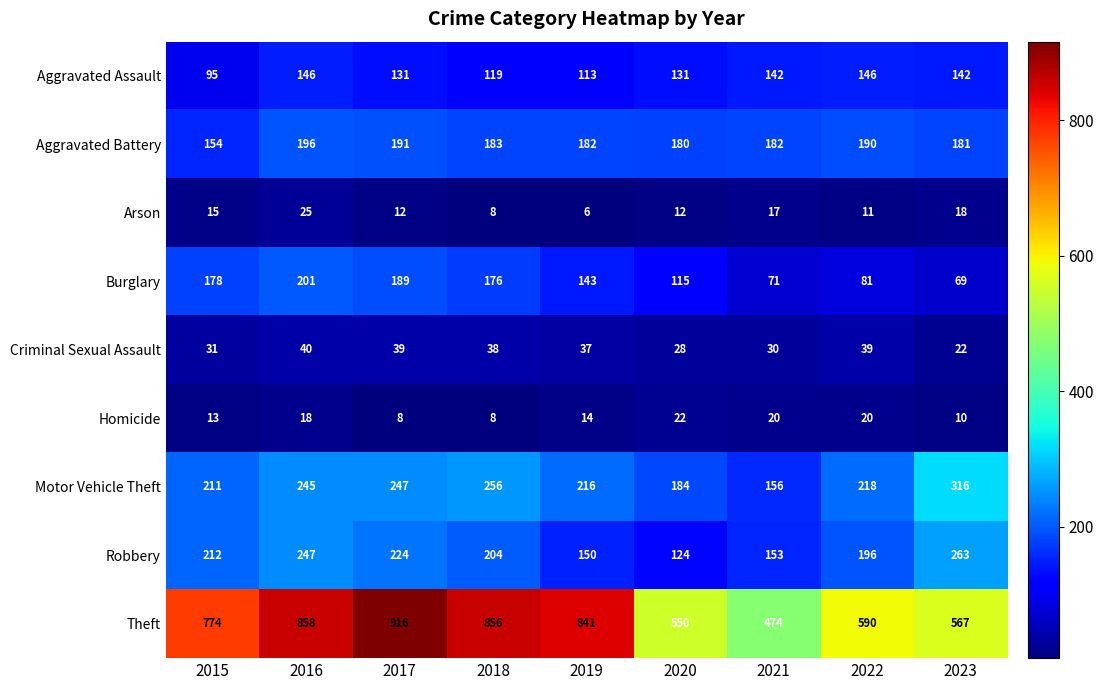

Which series has the largest range (max minus min)?

Theft